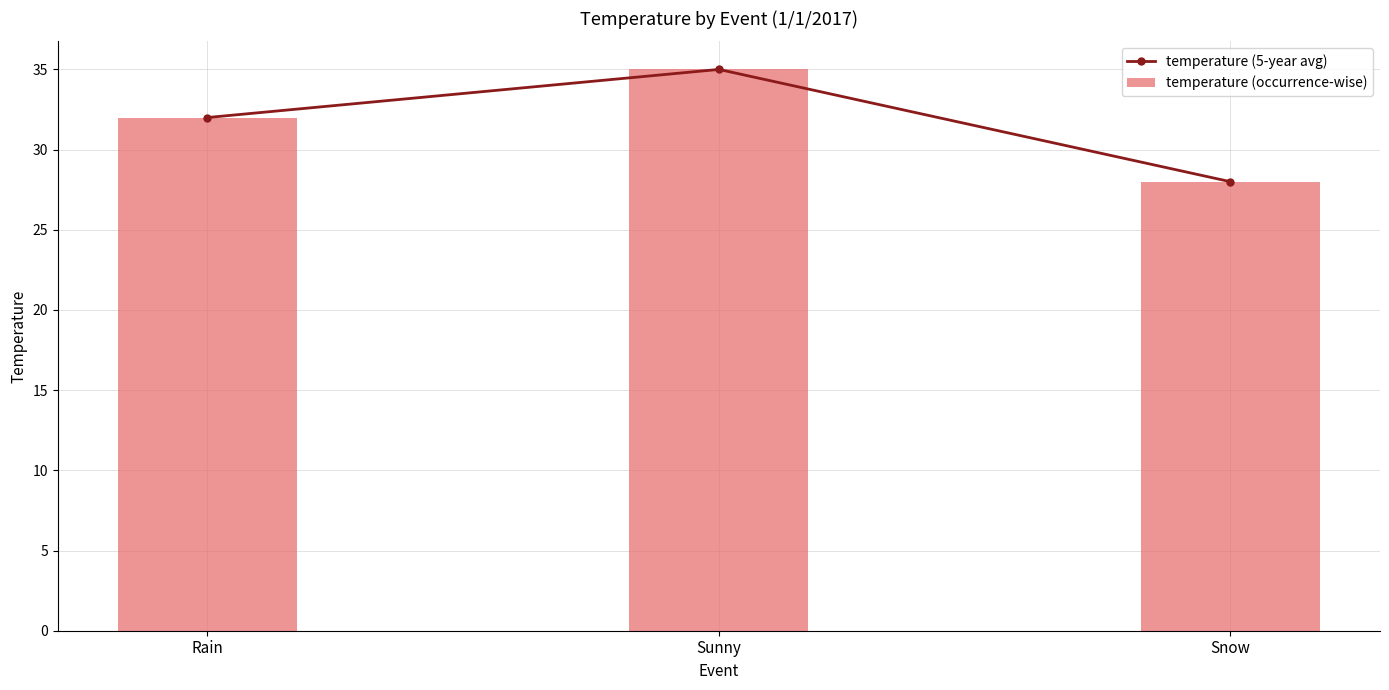

Which has a higher value, Sunny or Snow?

Sunny